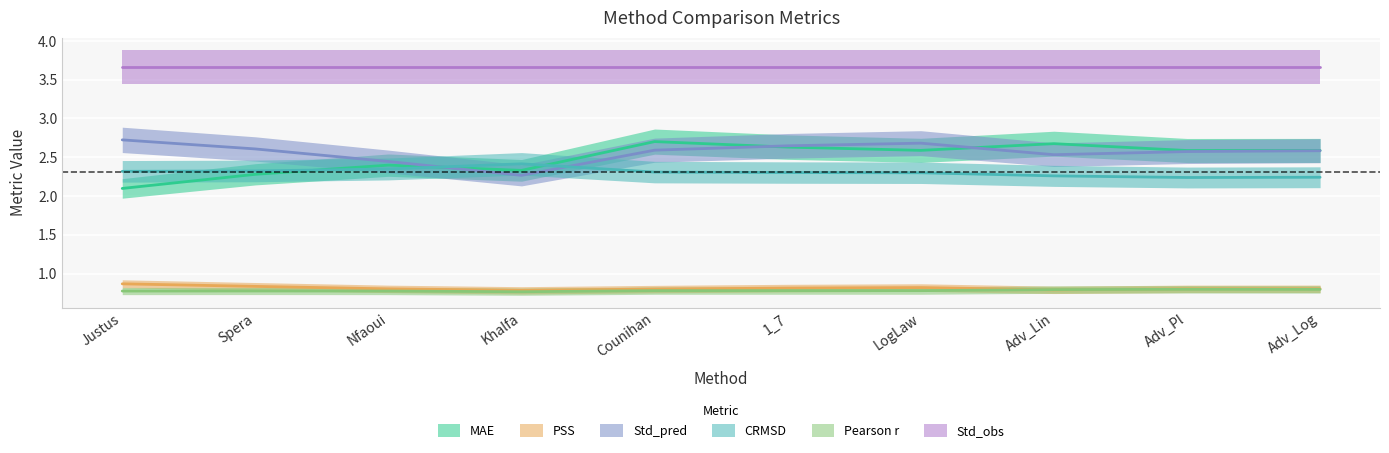

At which category is the sum across all series the highest?

Counihan